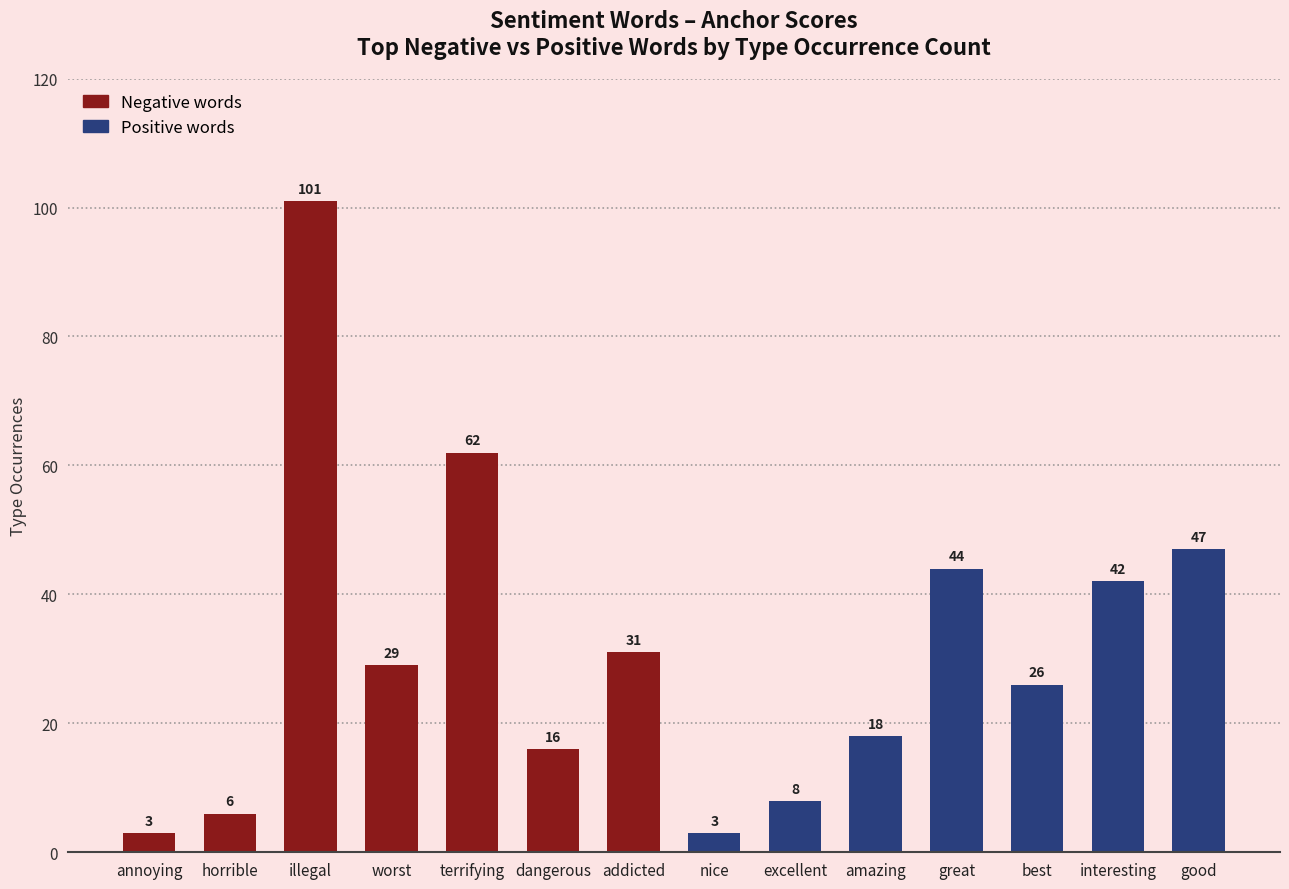

What position from the right is annoying?

14